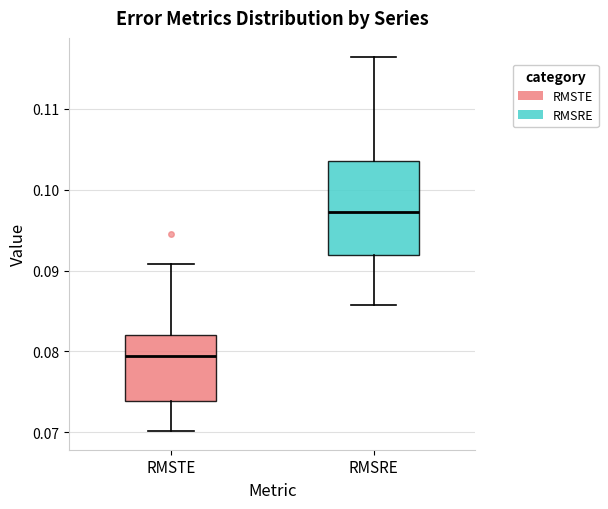

Reading left to right, read every box against the y-axis: the position of its median line, the range the box covers, and the ends of its whiskers. The values are not printed on the chart, so give them approximately, as read against the axis.

RMSTE: median 0.079, box 0.074 to 0.082, whiskers 0.070 to 0.091
RMSRE: median 0.097, box 0.092 to 0.104, whiskers 0.086 to 0.116